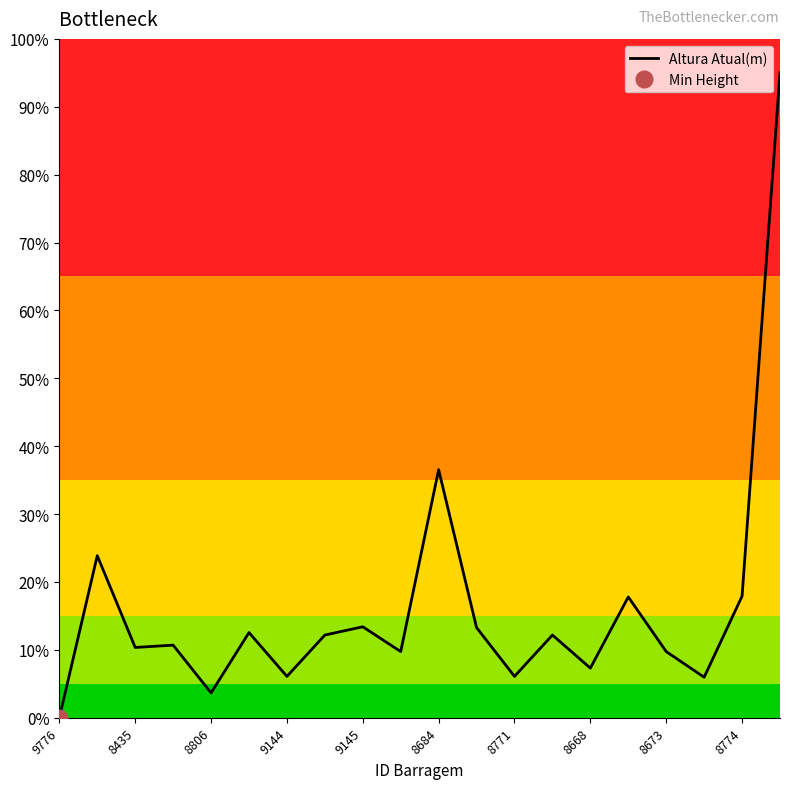

What is the sum of all values?

324.3